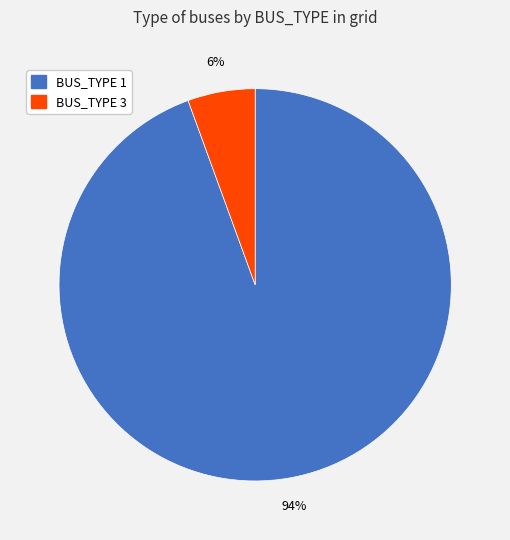

Combined, do BUS_TYPE 1 and BUS_TYPE 3 account for over 50%?

Yes